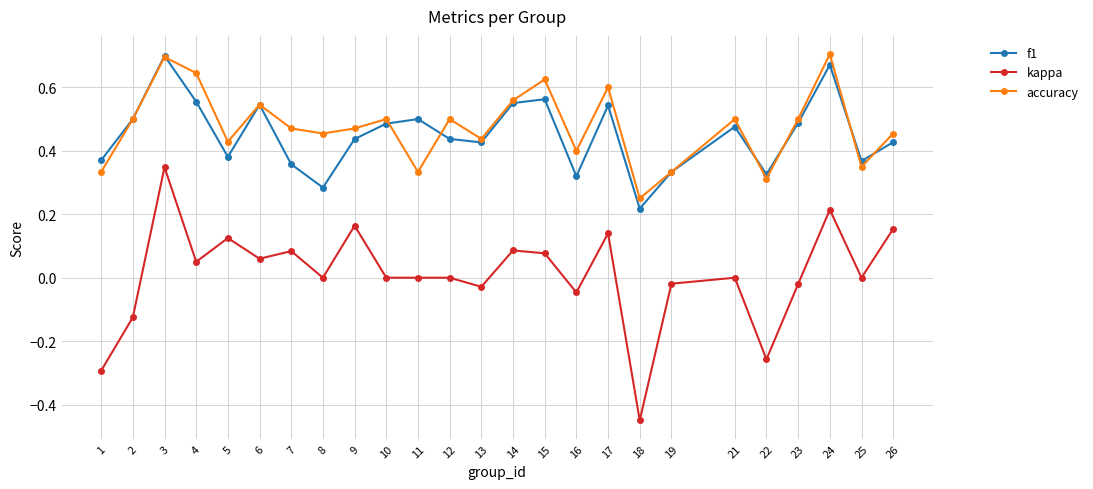

Does the chart display data point markers on the line(s)?

Yes